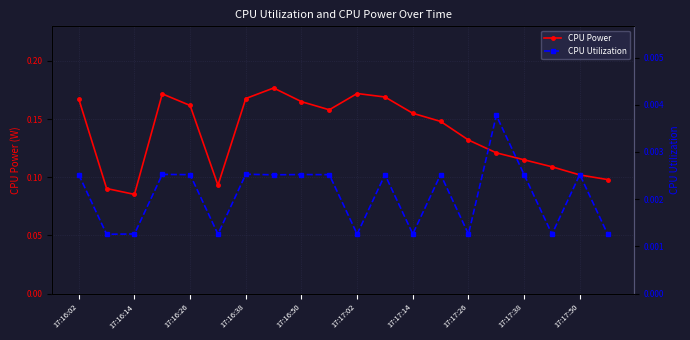

Which category has the lowest value in the CPU Power series?

17:16:14